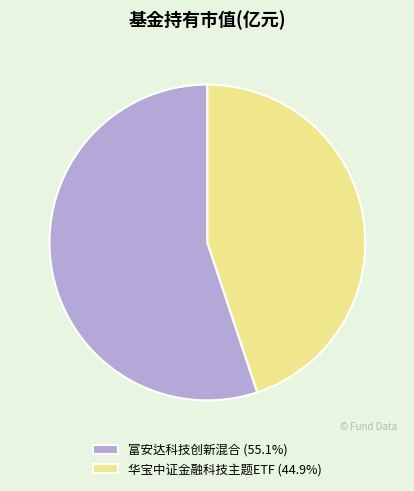

Which category accounts for the majority?

富安达科技创新混合